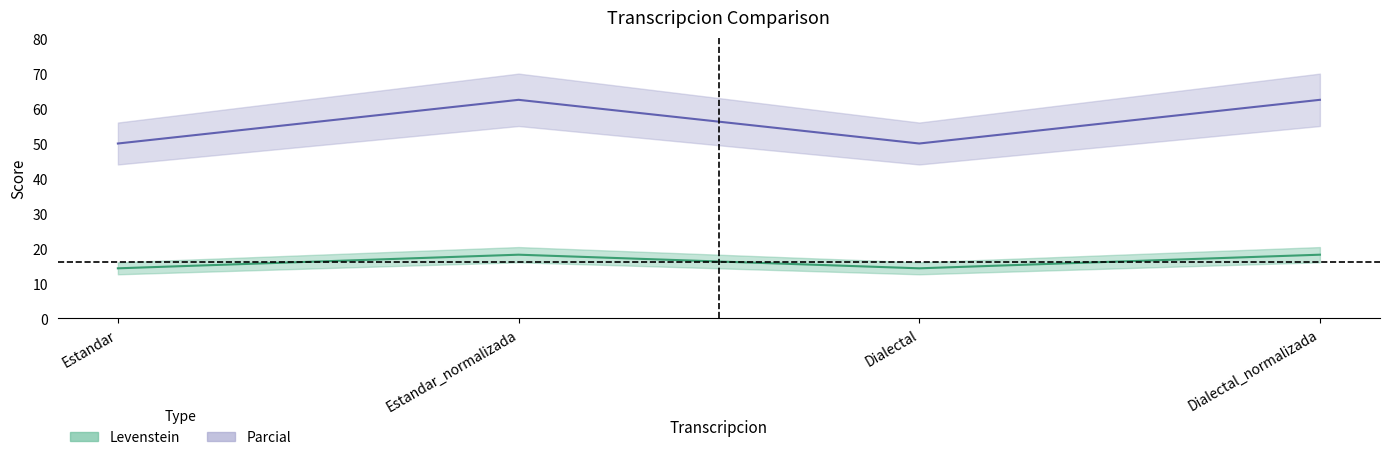

What is the approximate value of Parcial at Estandar_normalizada?

62.5